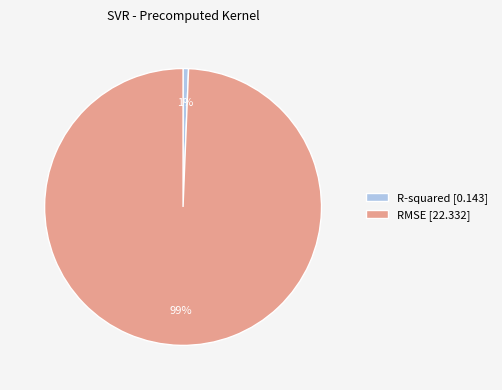

Count the number of slices in the pie.

2